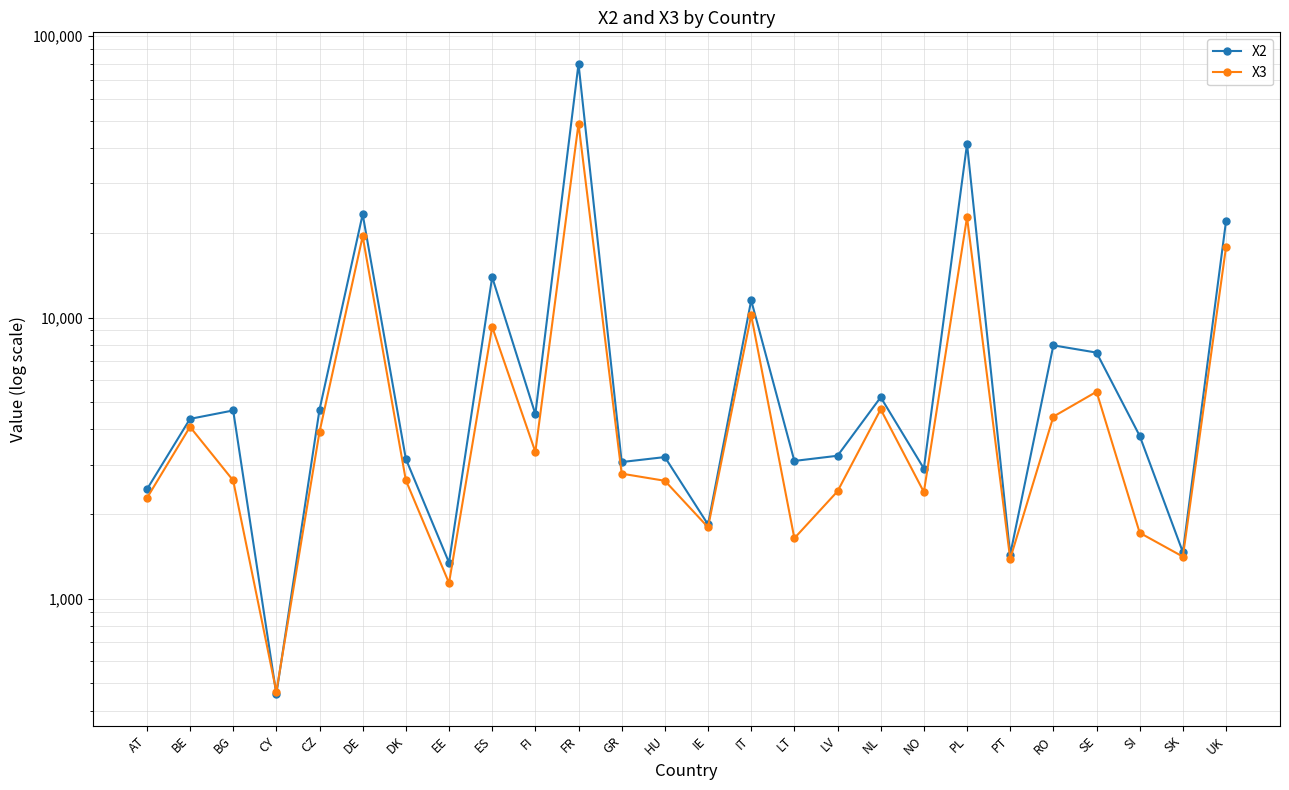

How many series are shown in this chart?

2